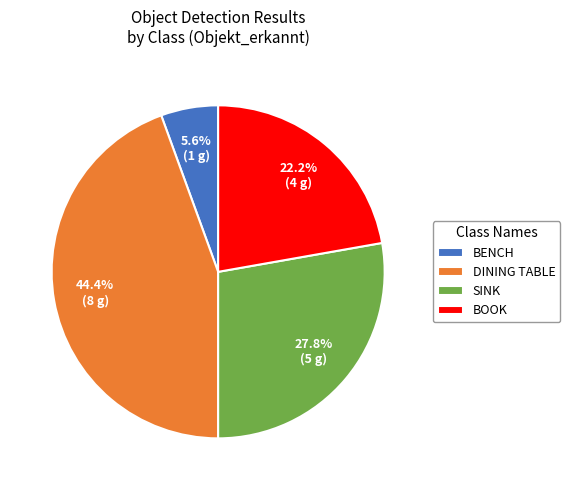

Approximately how many times larger is the value at BENCH compared to BOOK?

0.3